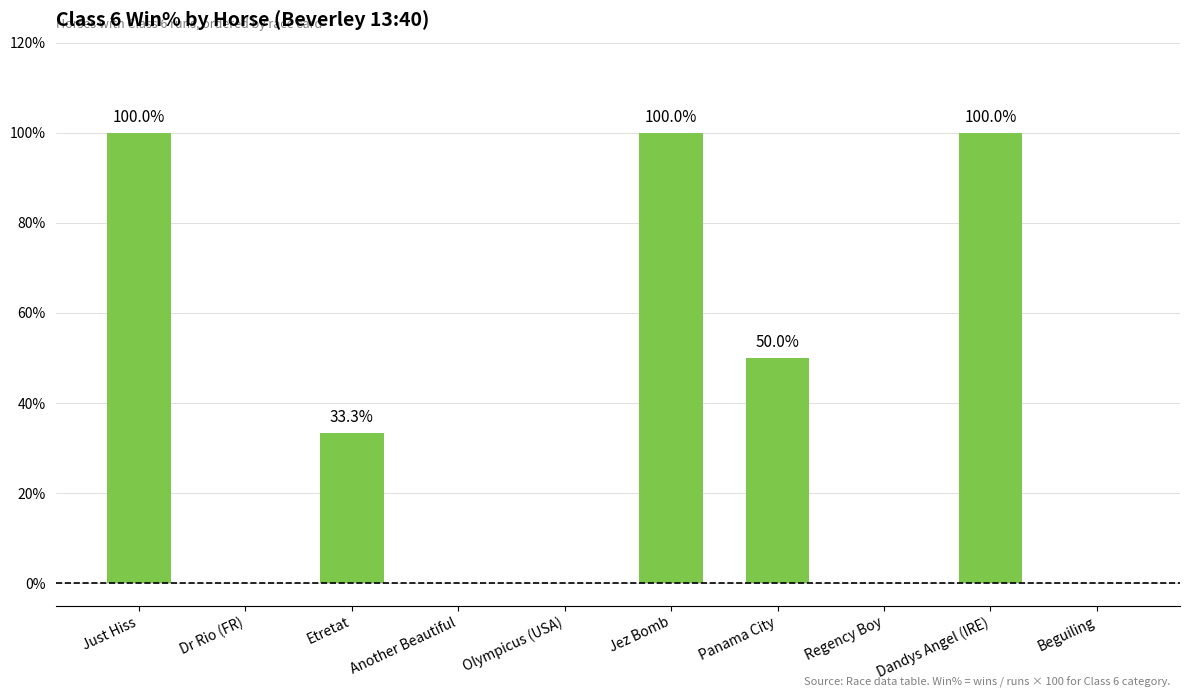

Between Beguiling and Jez Bomb, which is larger?

Jez Bomb